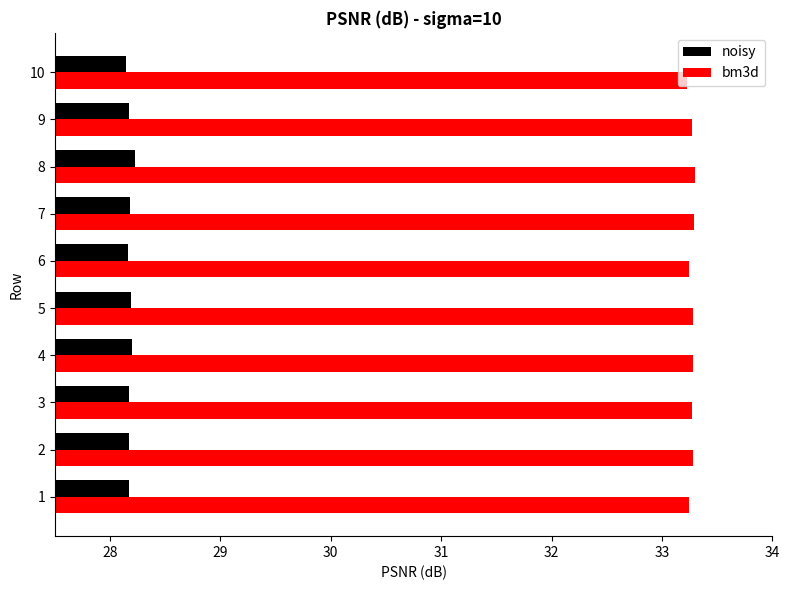

What is the sum of all noisy values?

281.8